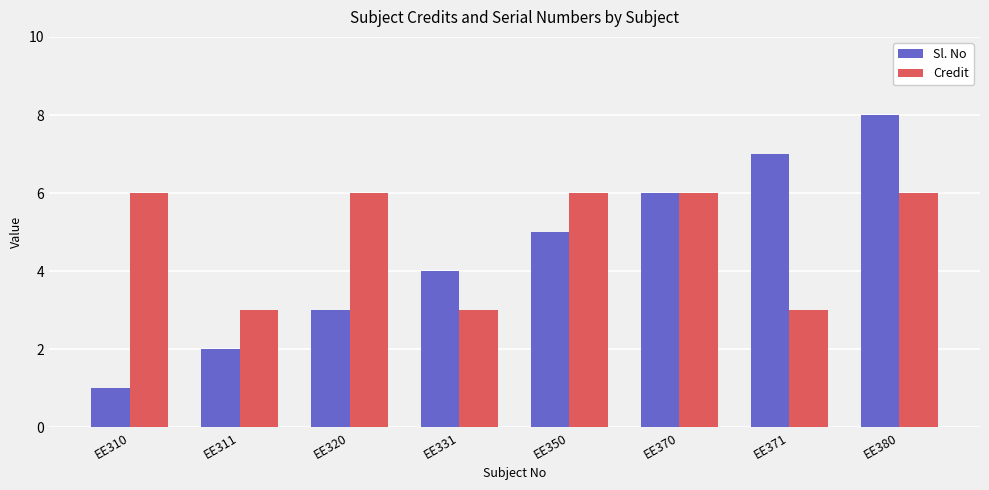

What is the value of the Credit bar at the 1st from the left?

6